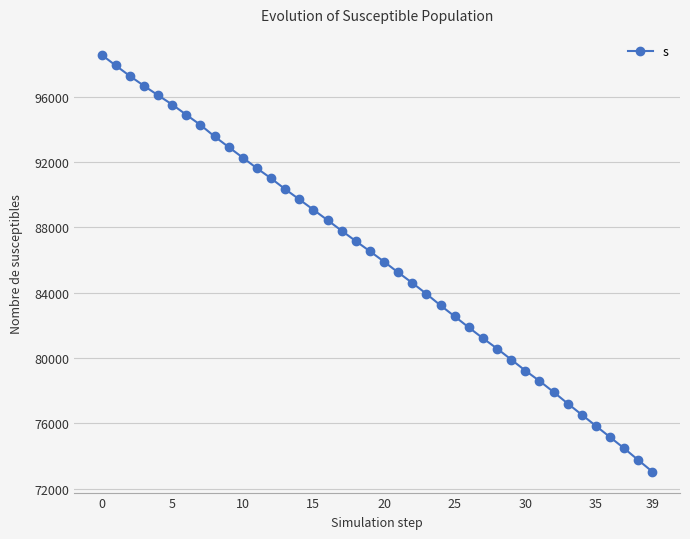

How many lines are shown in the chart?

1